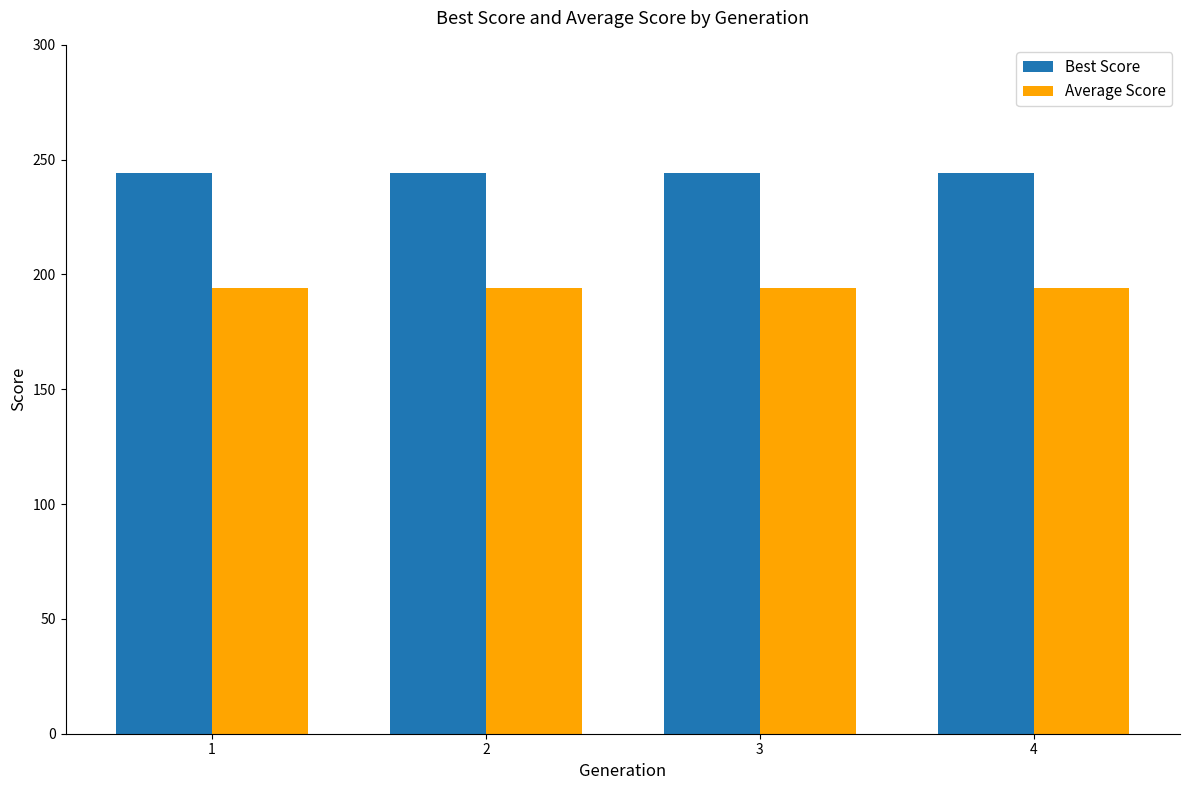

List the series in order of their overall mean, lowest first.

Average Score, Best Score